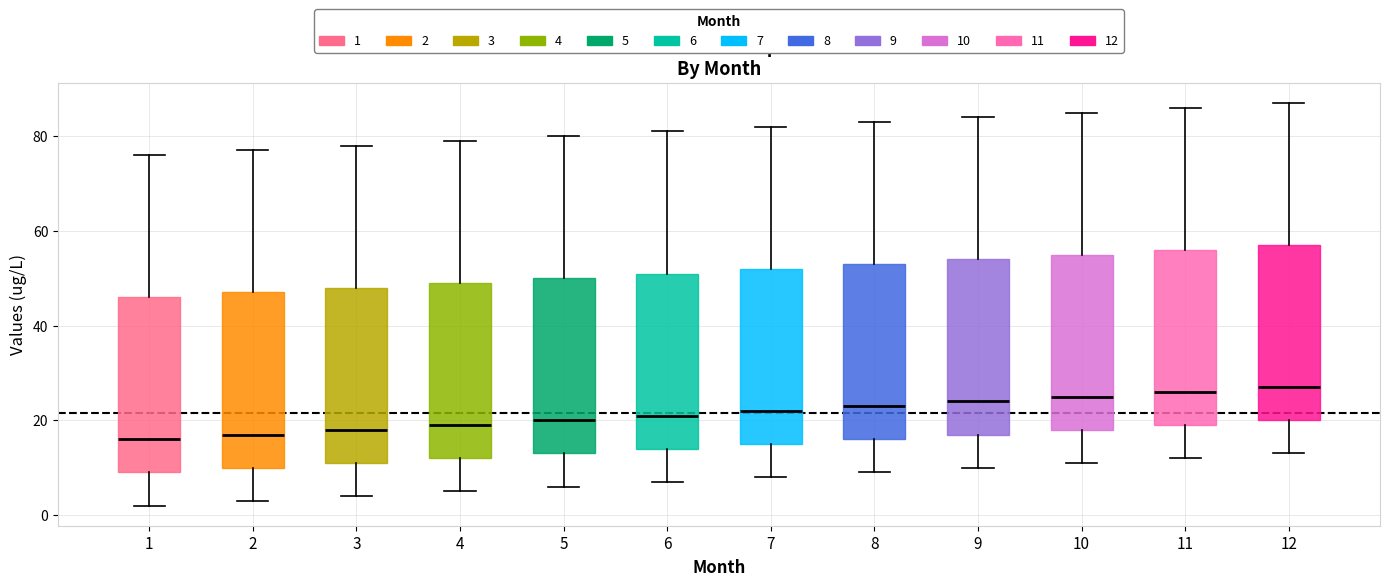

Where does the lower whisker of the box at x = 9 end on the y-axis? The values are not printed on the chart, so give them approximately, as read against the axis.

10